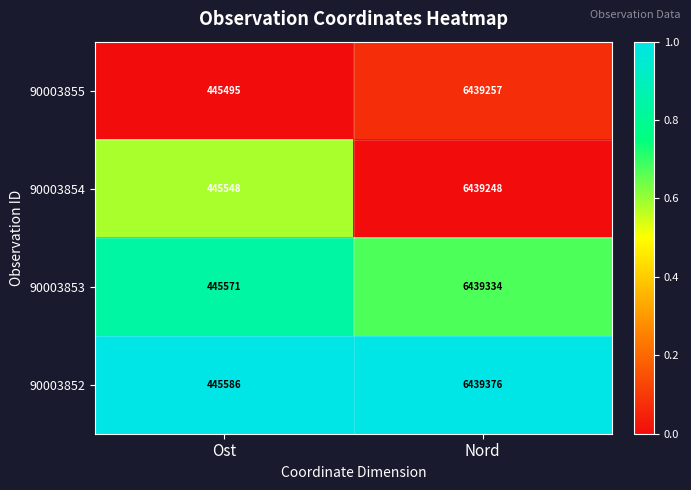

Reading left to right, what are all the values shown in this chart?

90003855: Ost=445495	Nord=6439257
90003854: Ost=445548	Nord=6439248
90003853: Ost=445571	Nord=6439334
90003852: Ost=445586	Nord=6439376